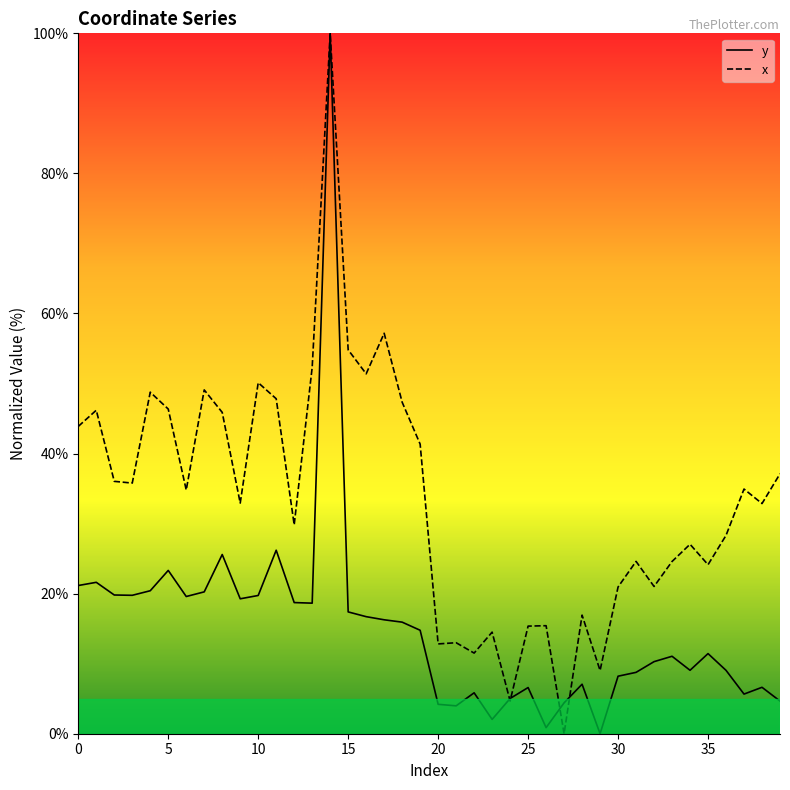

Is it true that x equals 20.9 at 30?

True